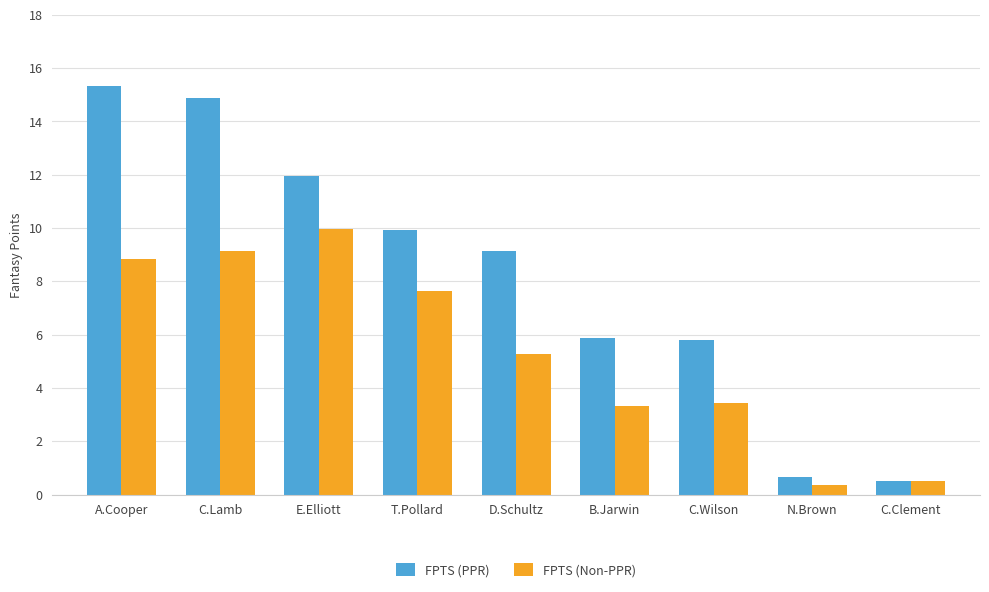

At how many categories does at least one series exceed 11?

3